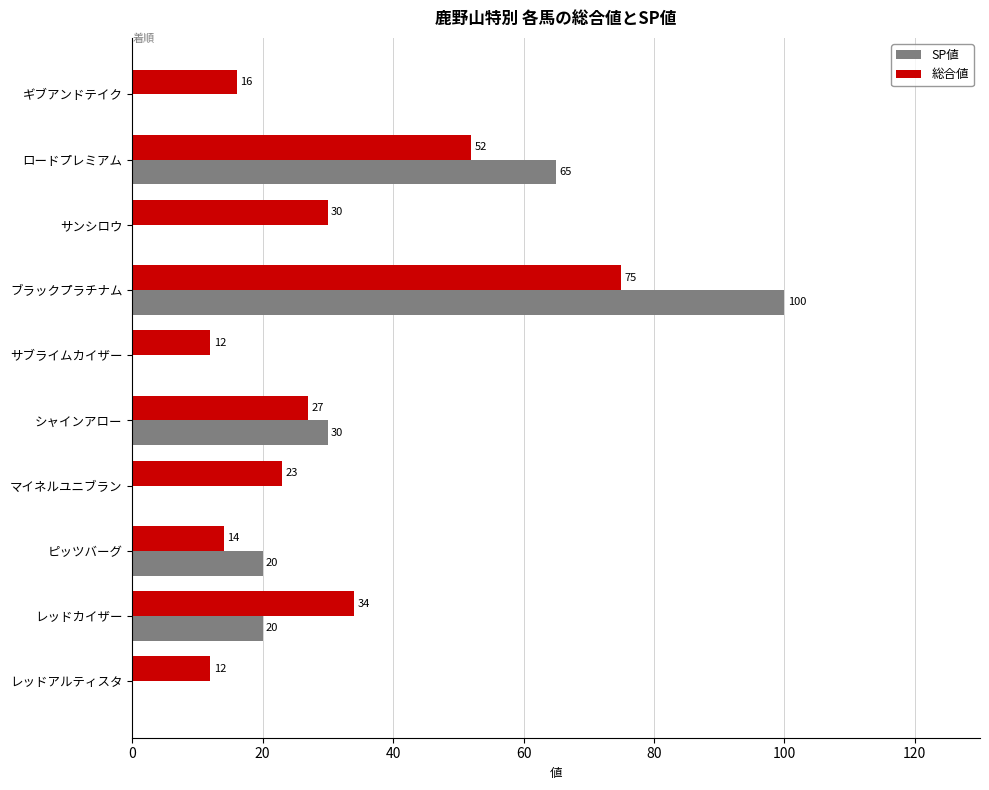

The SP値 series shows -68 at サンシロウ. True or false?

False